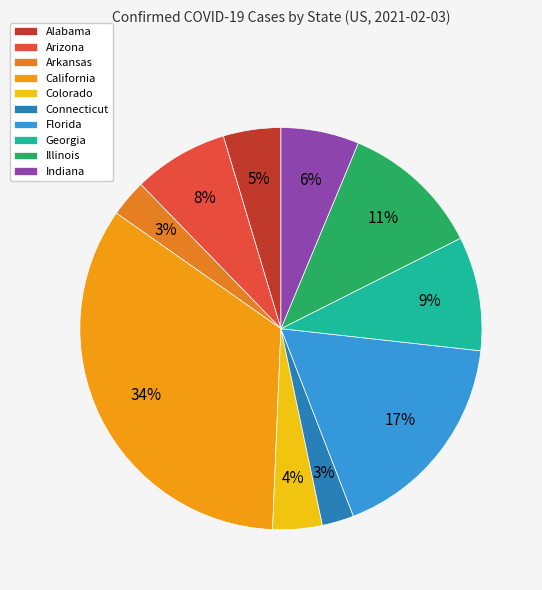

What is the largest slice in the pie chart?

California